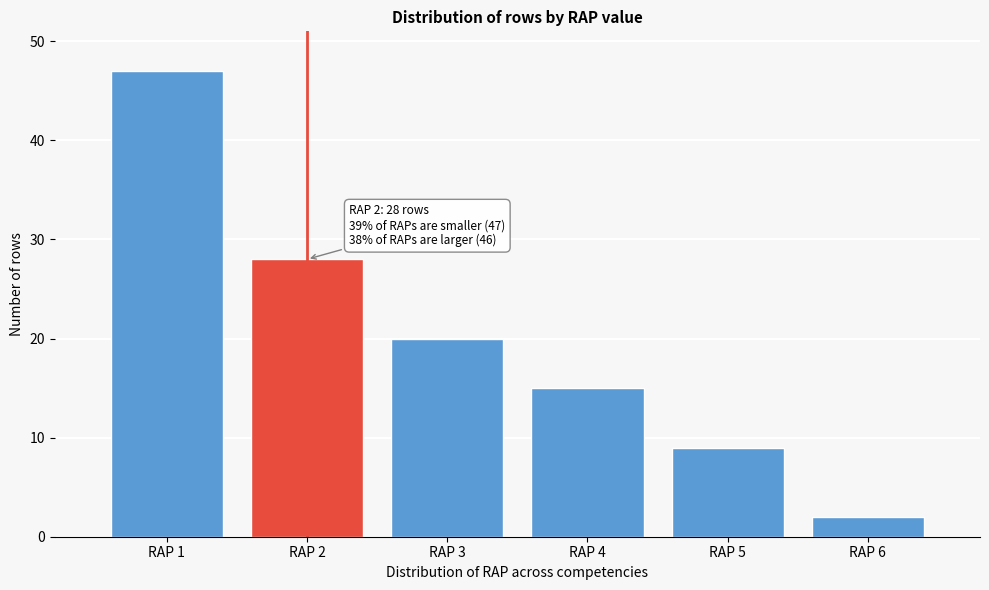

Reading right to left, what are all the values shown in this chart?

RAP 6=2	RAP 5=9	RAP 4=15	RAP 3=20	RAP 2=28	RAP 1=47